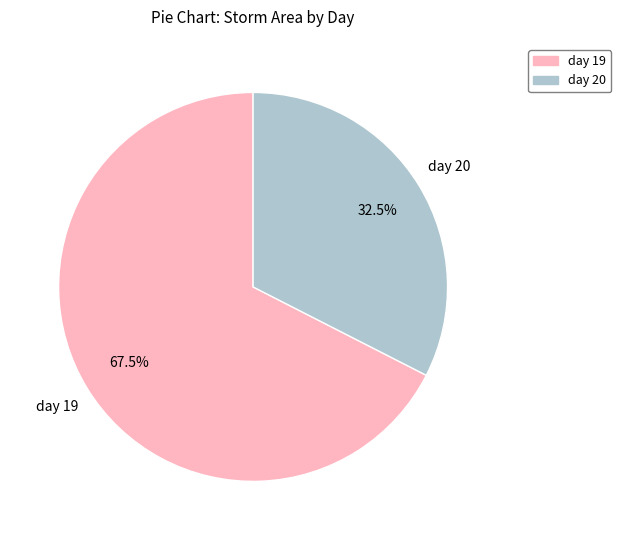

Which has a higher value, day 19 or day 20?

day 19